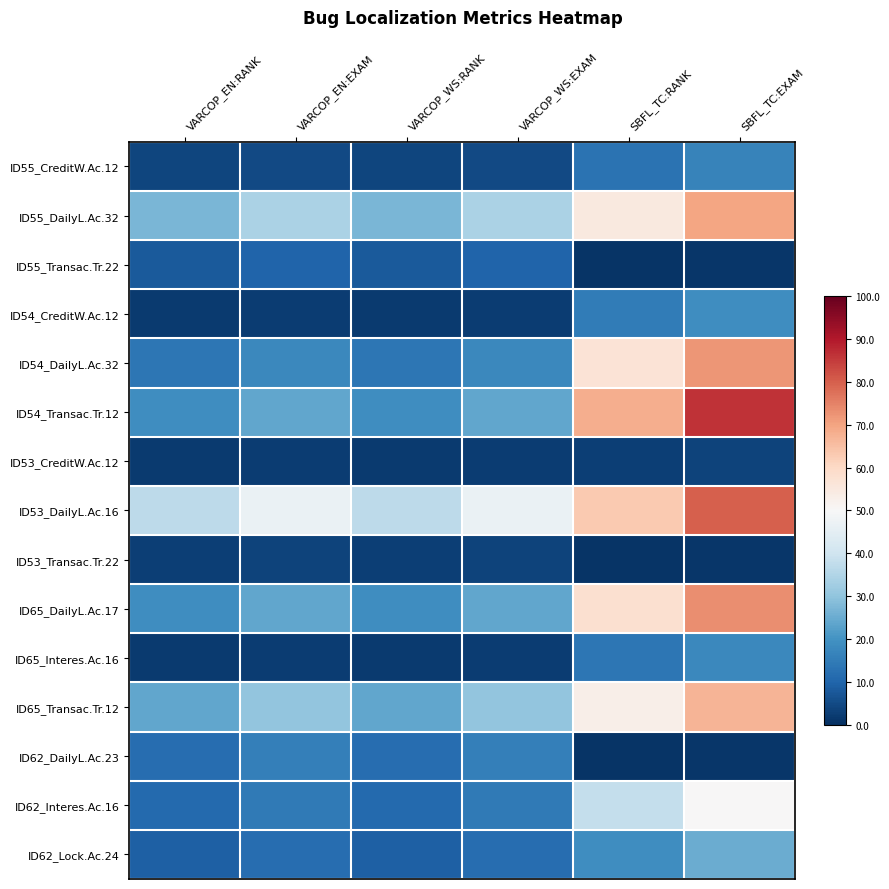

Between SBFL_TC:EXAM and VARCOP_EN:RANK, which is larger?

SBFL_TC:EXAM